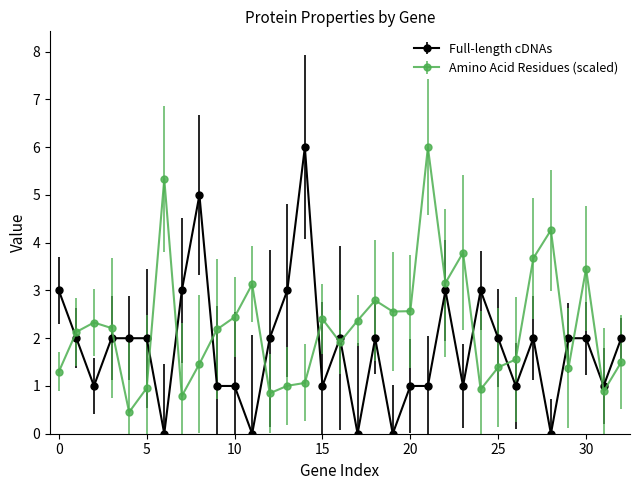

What is the difference between the maximum and minimum values in the Full-length cDNAs series?

6.0